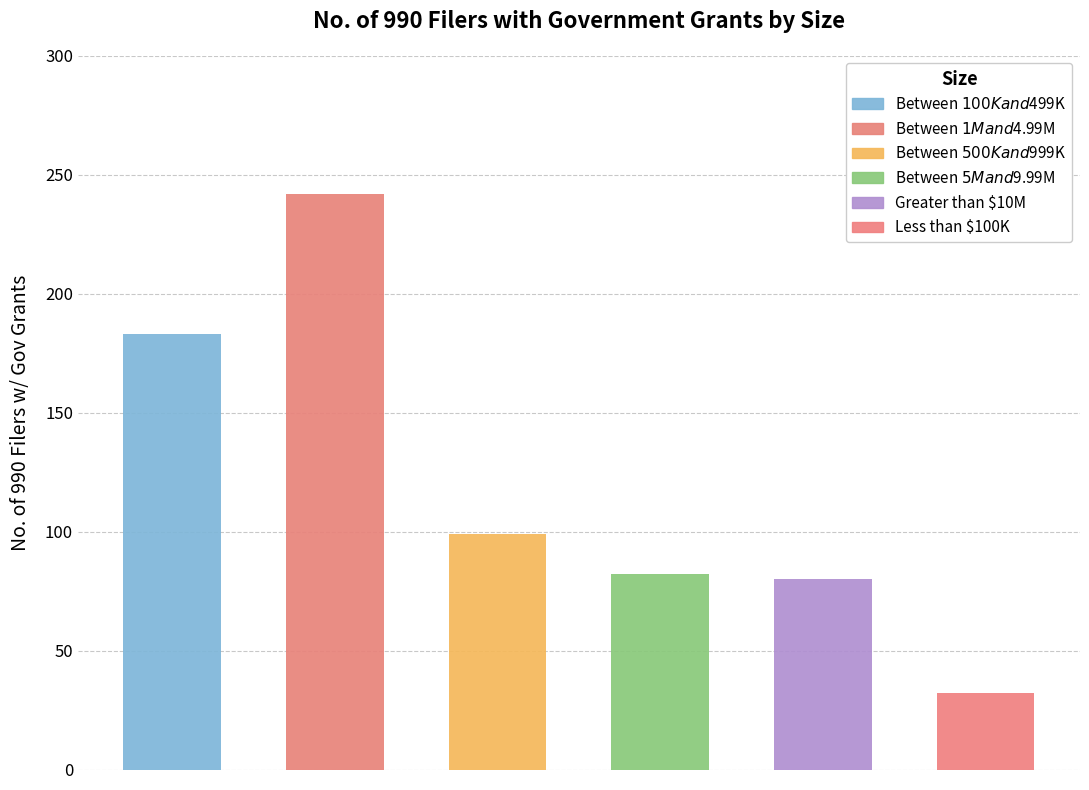

How many data points does each series have?

6